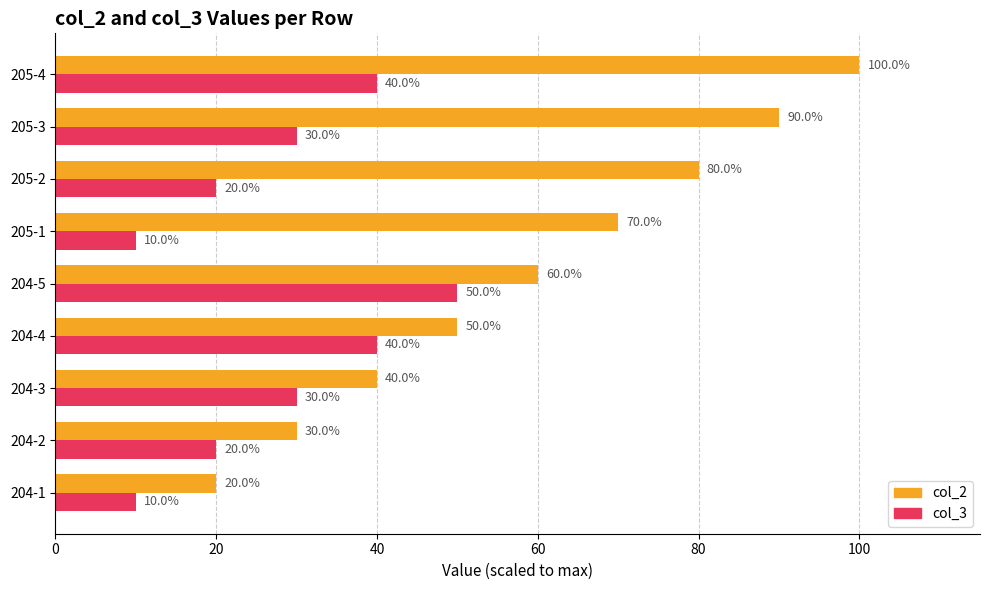

What is the average value of the col_3 series?

28